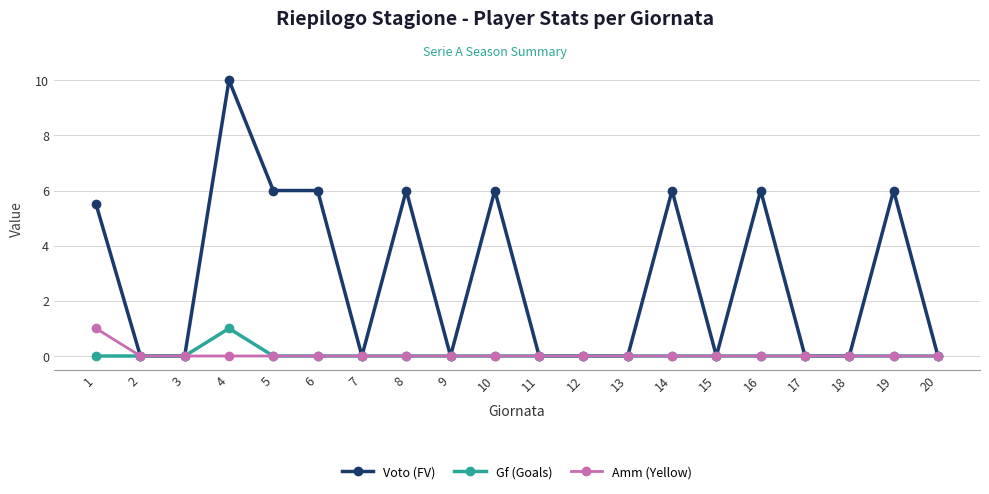

What is the maximum value shown in the chart?

10.0